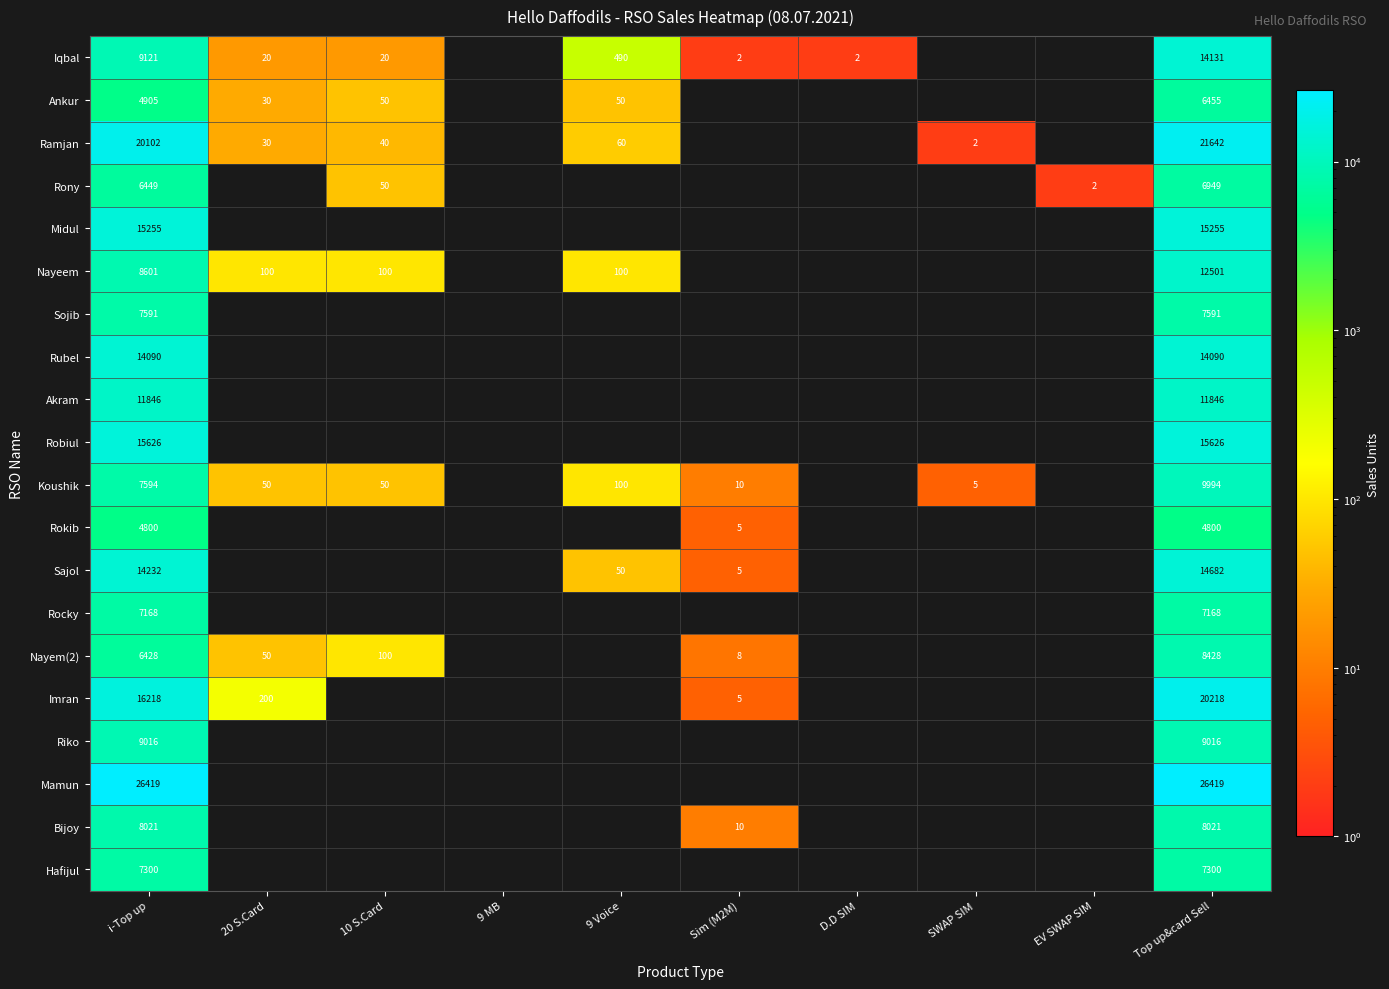

Is the value of Bijoy at Top up&card Sell greater than the value of Sajol at 9 Voice?

Yes